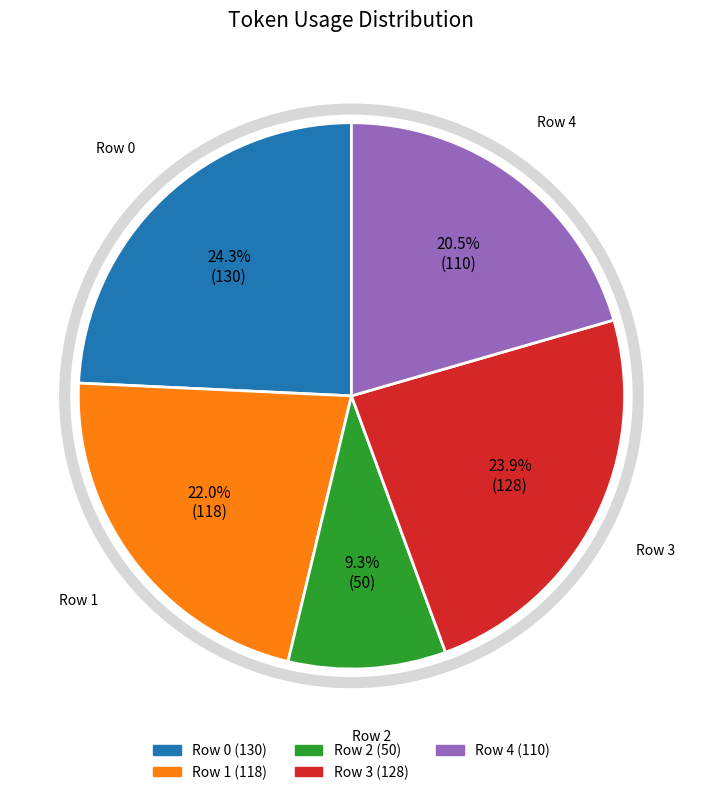

True or false: Row 1 accounts for 30% of the total.

False